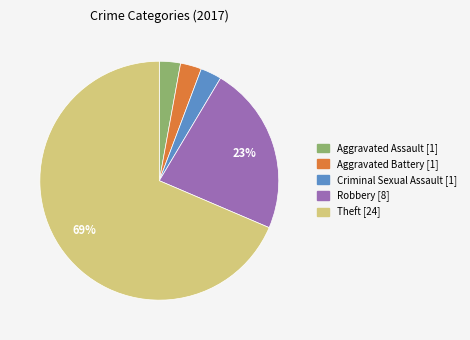

Is there any slice that represents more than half of the pie?

Yes